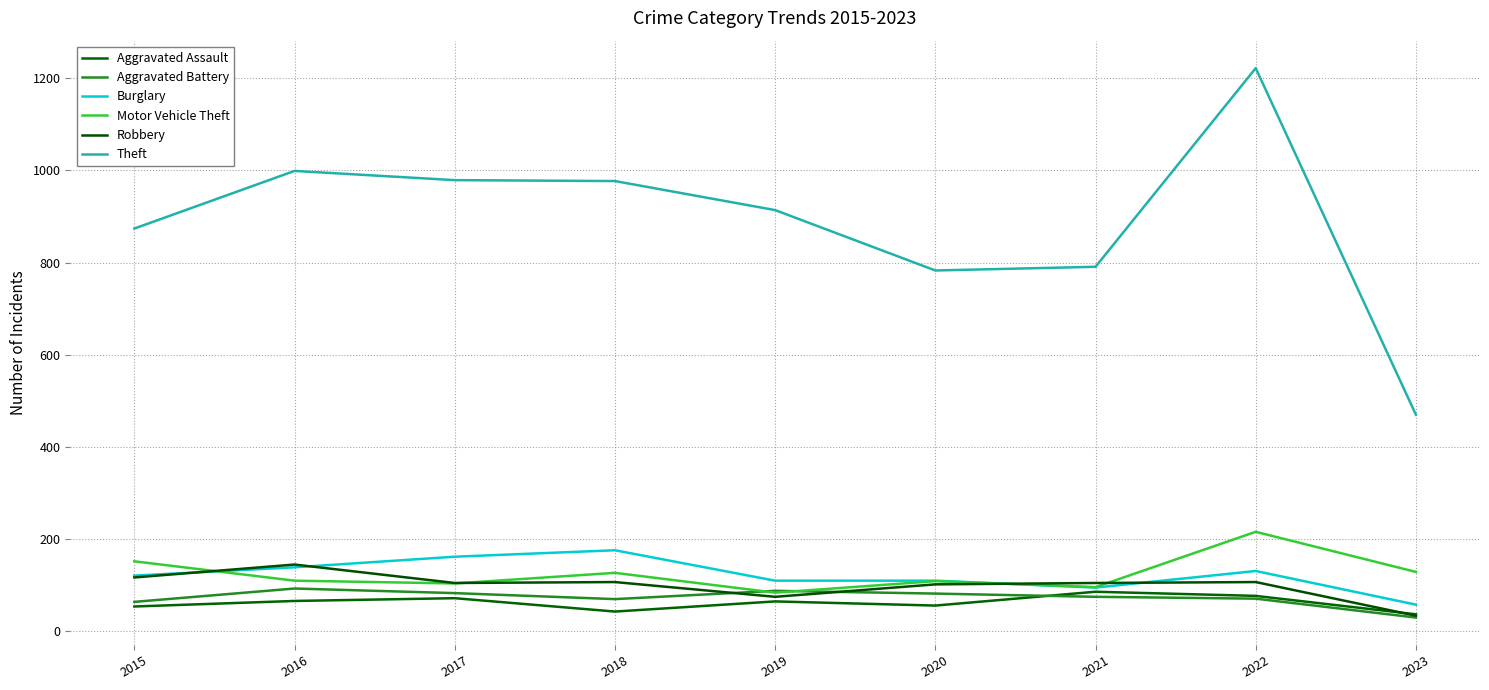

Where does the Aggravated Battery series first go above 75?

2016